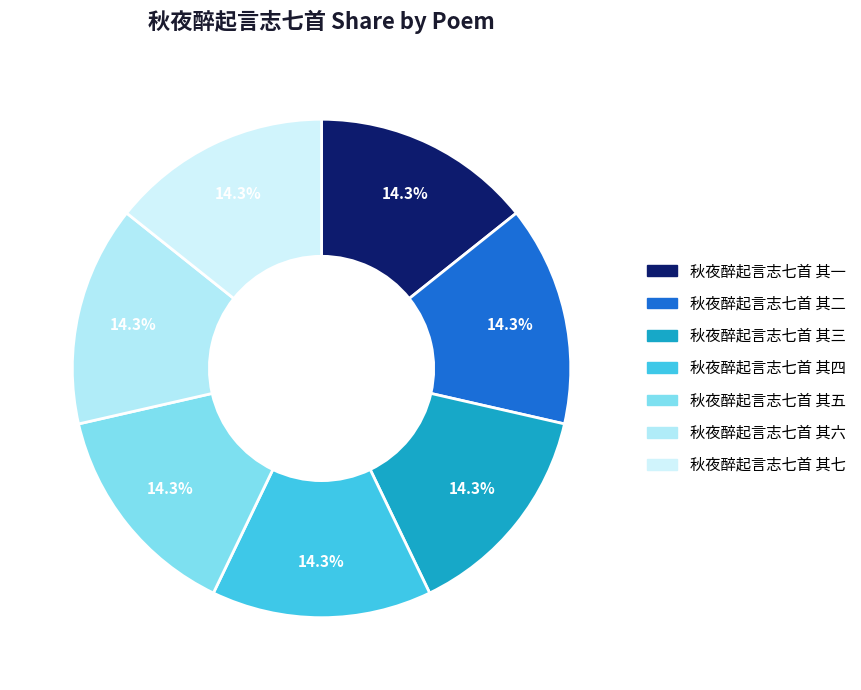

What percentage is NOT represented by 秋夜醉起言志七首 其六?

85.7%